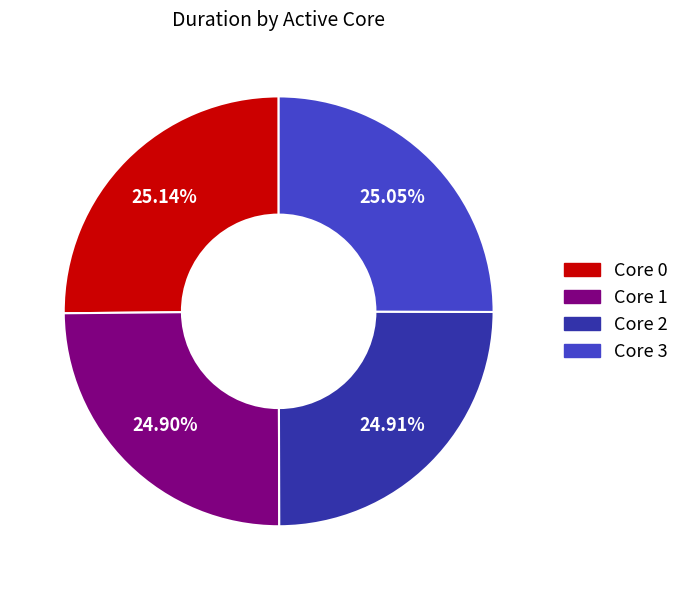

Does any single category account for the majority?

No